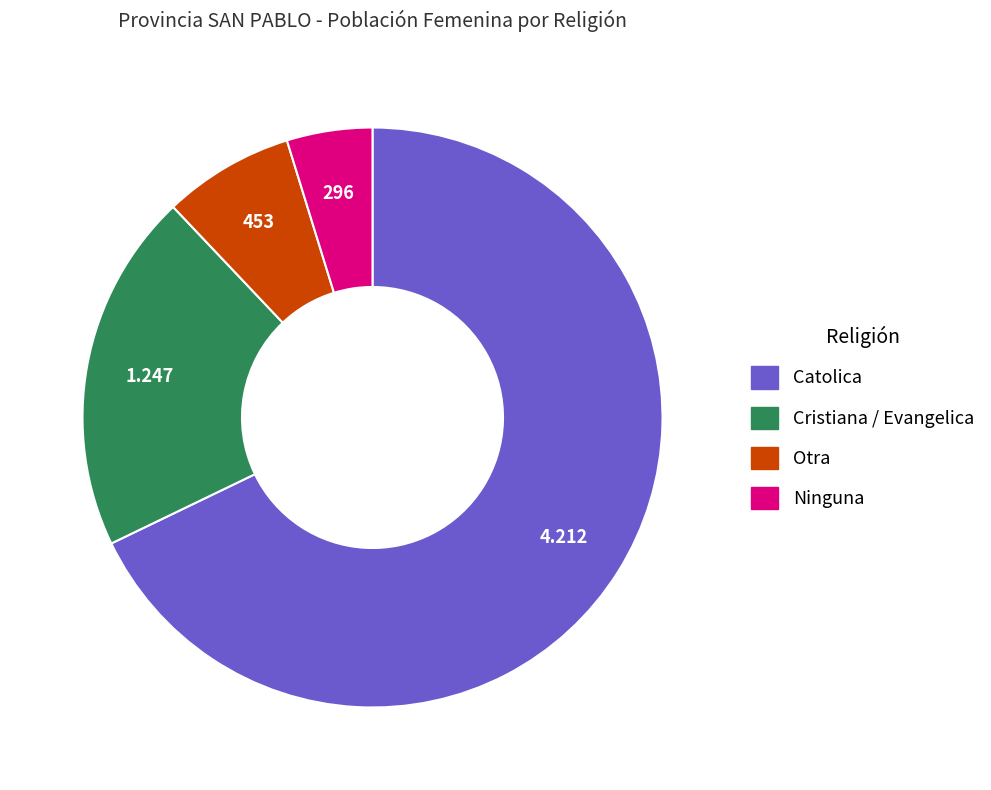

Rank the categories by value from lowest to highest.

Ninguna, Otra, Cristiana / Evangelica, Catolica